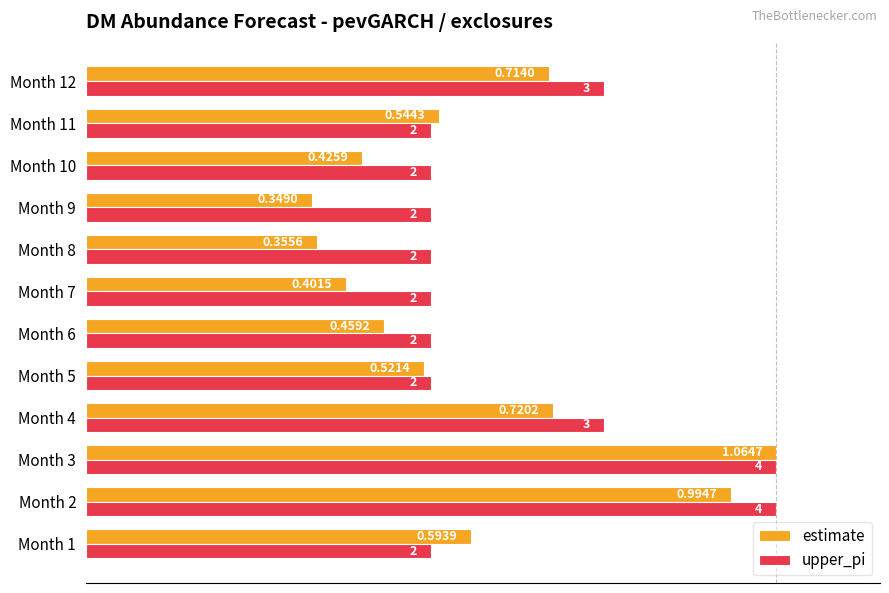

What are all the series names shown in the legend?

estimate, upper_pi